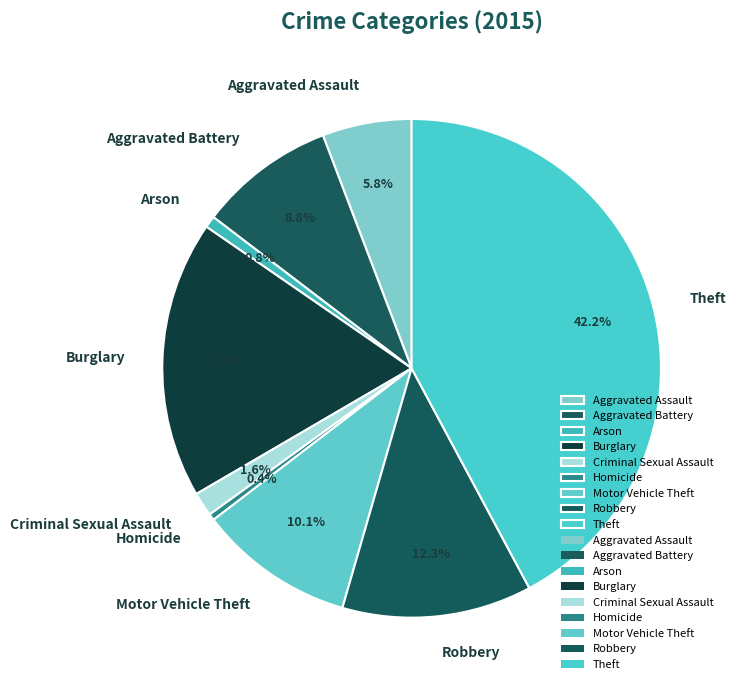

How much of the chart is everything except Burglary?

82.0%